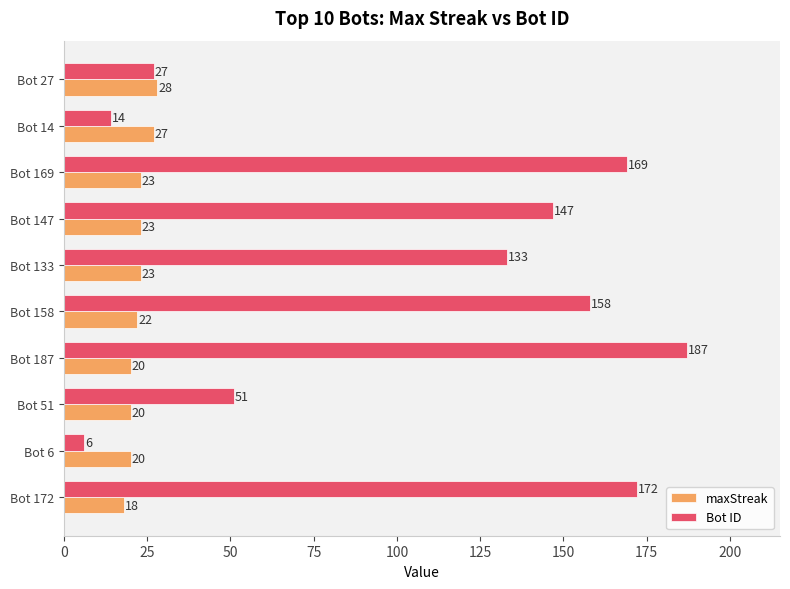

List the series in order of their overall mean, highest first.

Bot ID, maxStreak